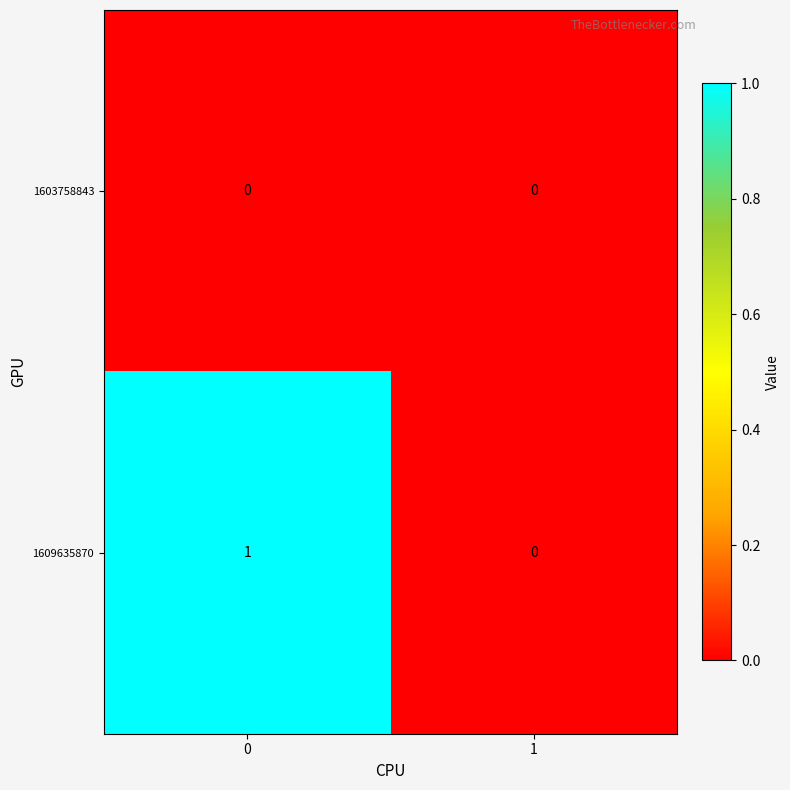

Reading left to right, extract all data points from this chart.

1603758843: 0	0
1609635870: 1	0